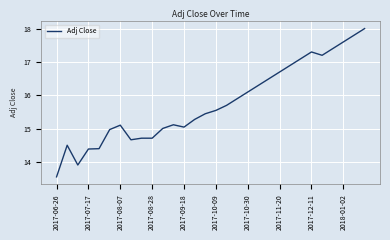

What is the minimum value shown in the chart?

13.6